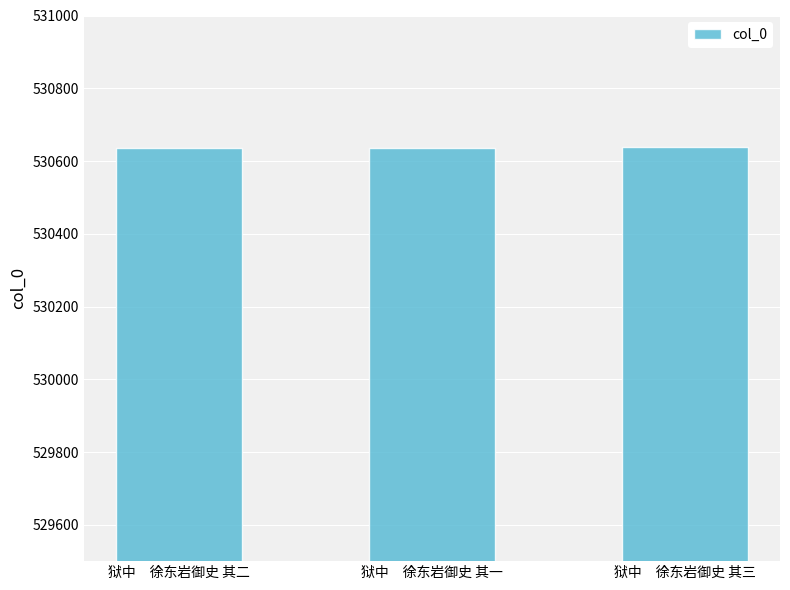

What is the ratio of the value at 狱中　徐东岩御史 其一 to the value at 狱中　徐东岩御史 其三?

1.0